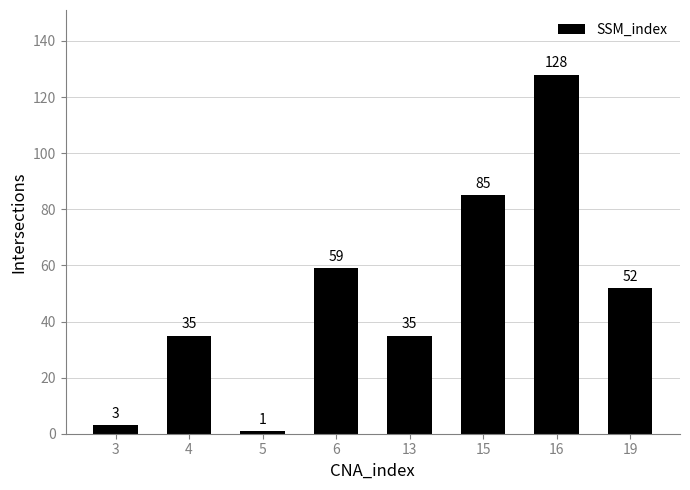

Is it true that the value at 13 is 21?

False